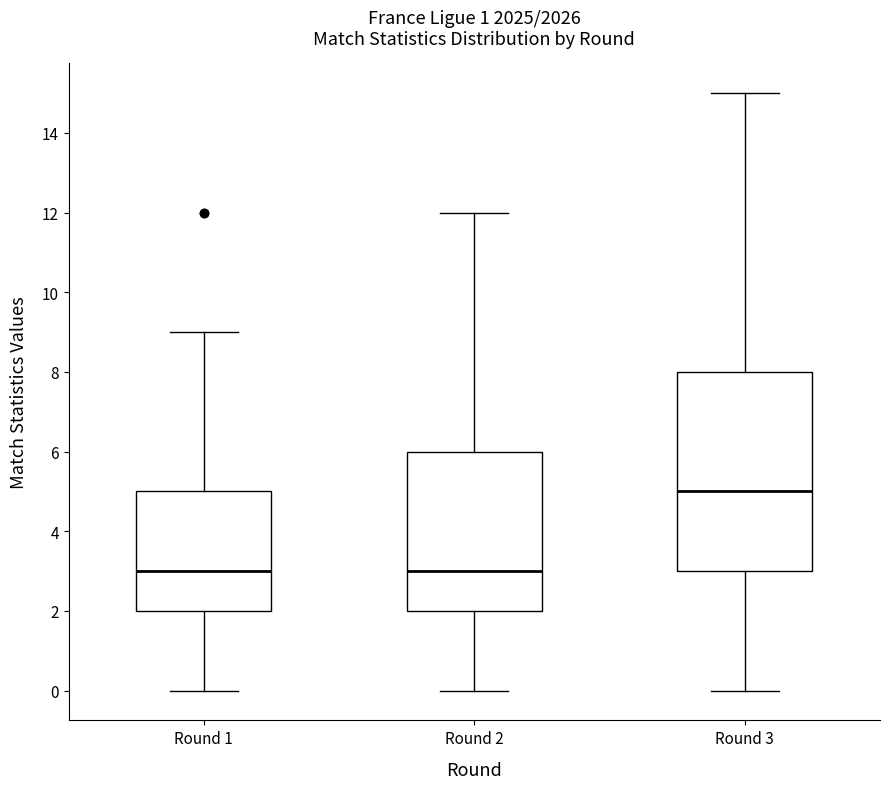

Reading left to right, read every box against the y-axis: the position of its median line, the range the box covers, and the ends of its whiskers. The values are not printed on the chart, so give them approximately, as read against the axis.

Round 1: median 3, box 2 to 5, whiskers 0 to 9
Round 2: median 3, box 2 to 6, whiskers 0 to 12
Round 3: median 5, box 3 to 8, whiskers 0 to 15